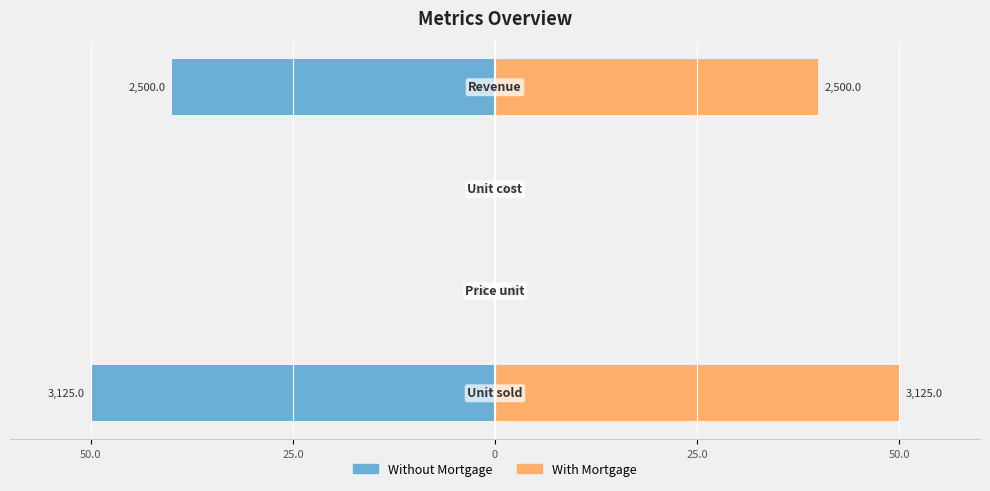

The Without Mortgage series shows -0.0 at 0. True or false?

False